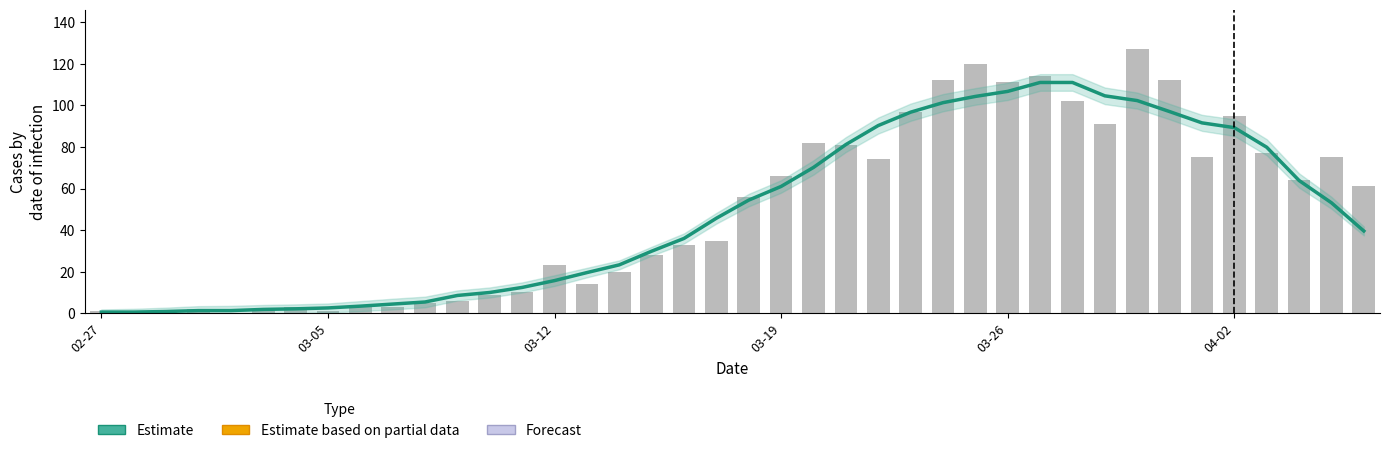

List the series in order of their overall mean, highest first.

value, Estimate